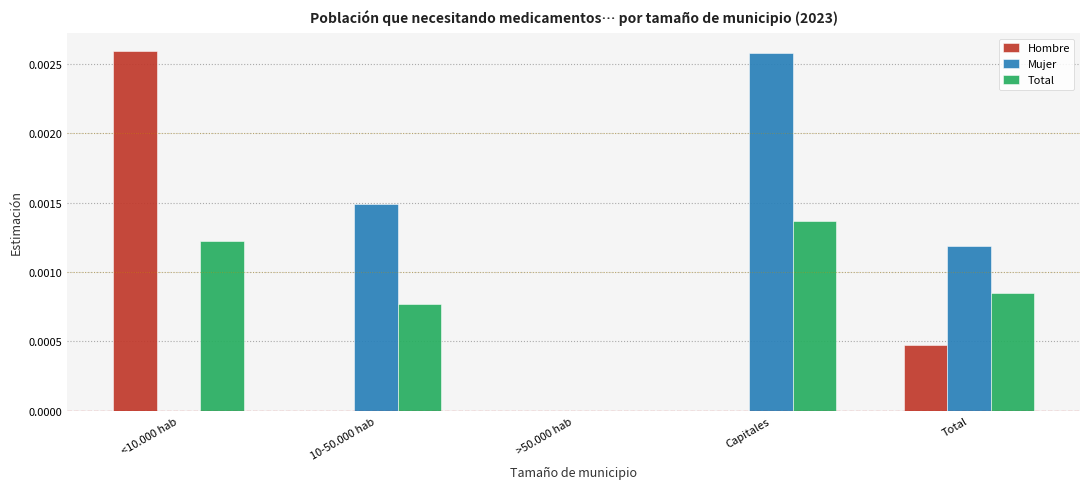

Which series has the largest total across all categories?

Mujer